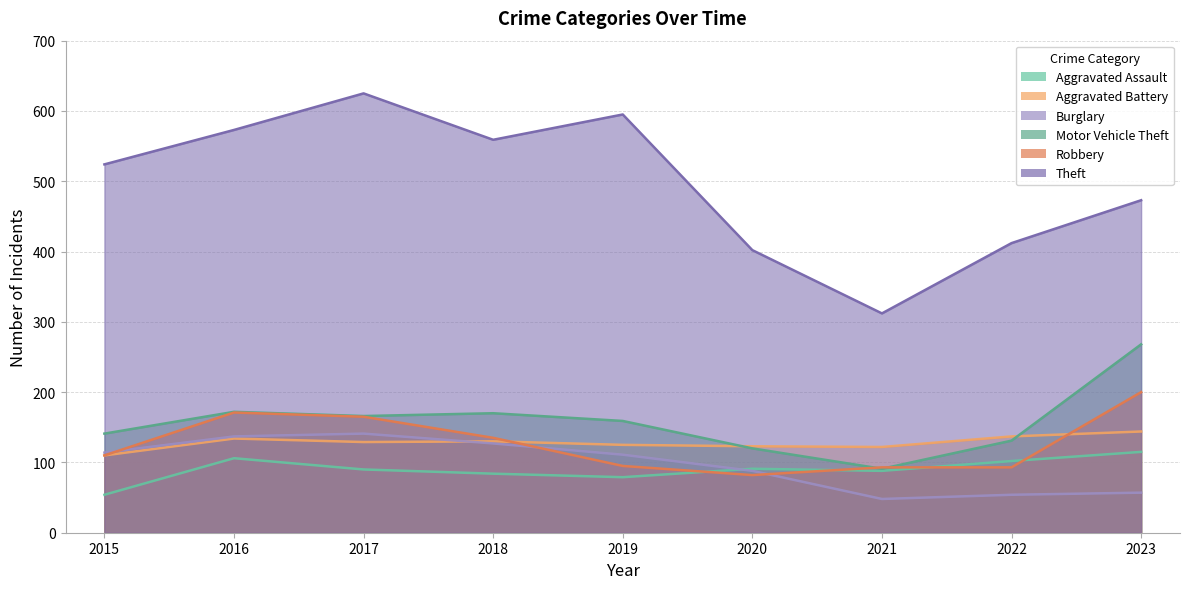

What is the value of the Theft point at the 8th from the left?

412